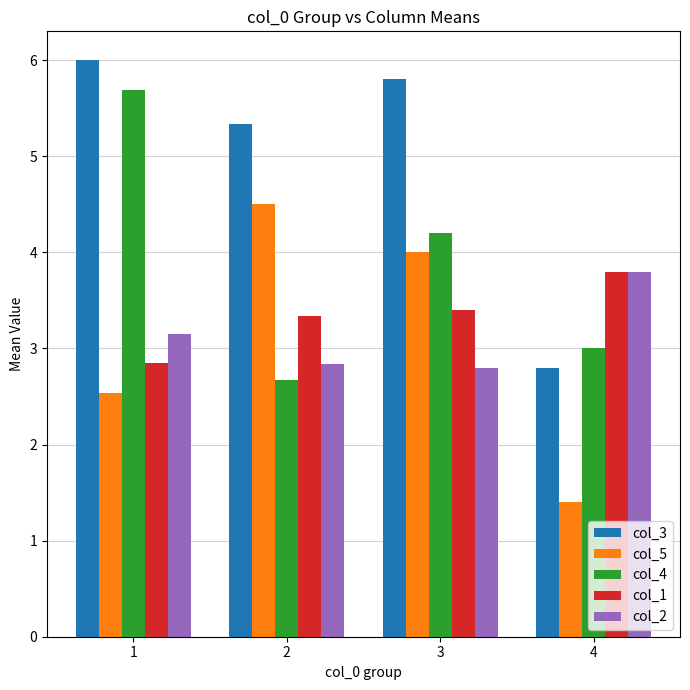

List the labels in order of col_5 value, smallest first.

4, 1, 3, 2